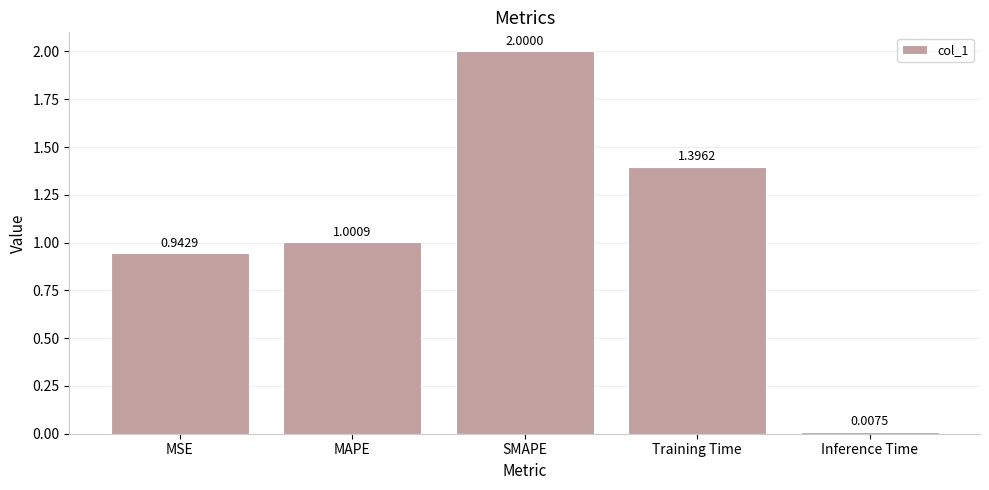

What is the label of the 4th bar from the right?

MAPE